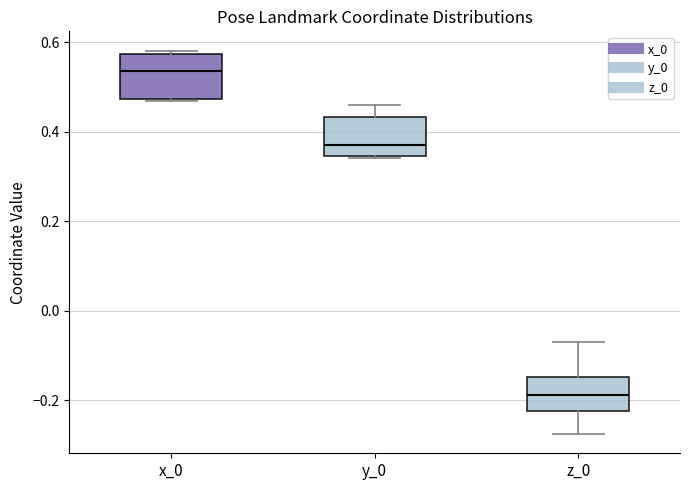

Which box's median line is the lowest?

z_0